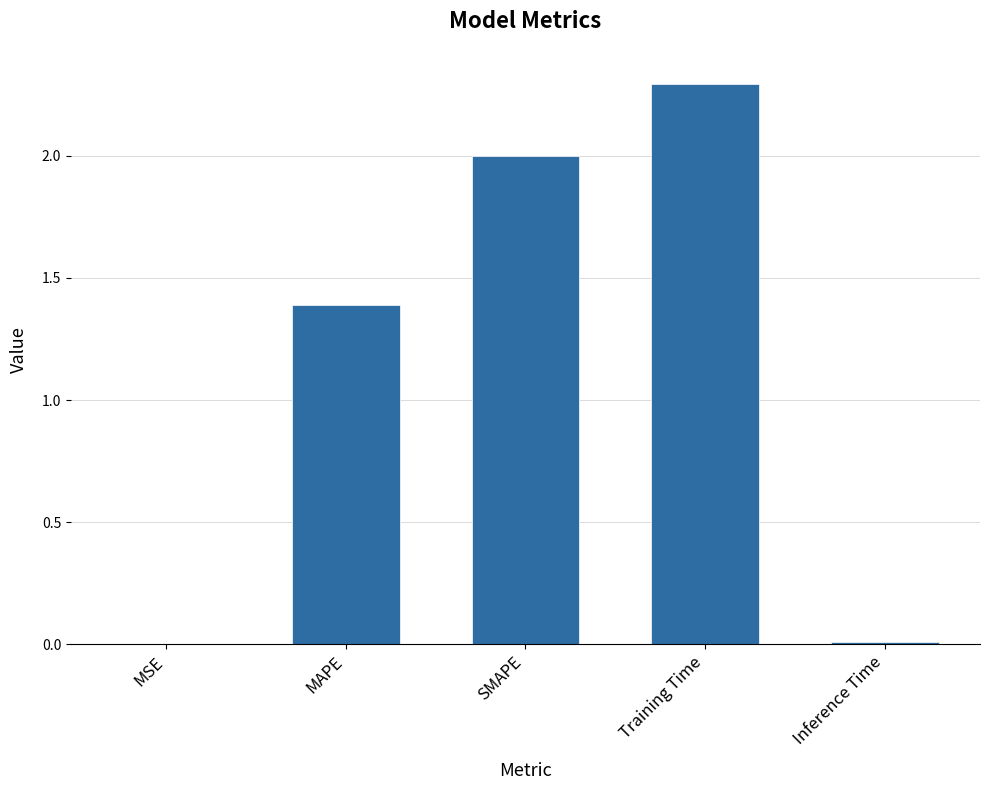

Which label corresponds to the largest value in the chart?

Training Time